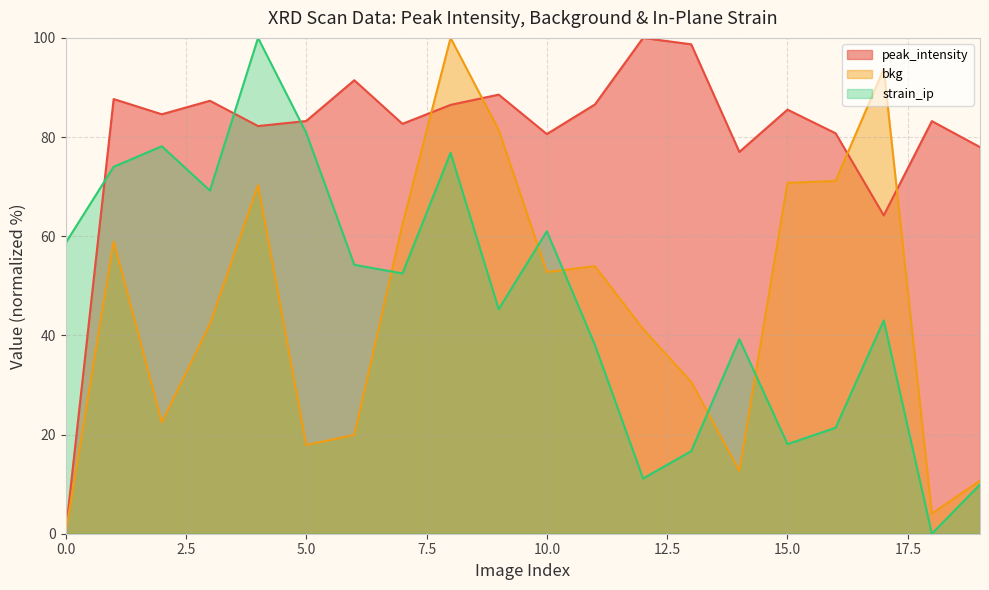

What is the sum of the bkg values at 11 and 9?

135.4